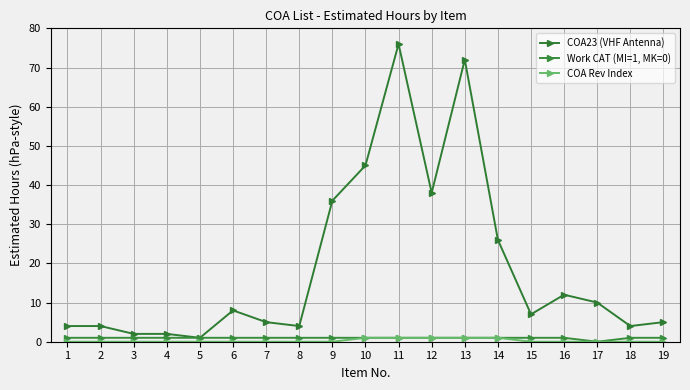

What is the sum of all COA Rev Index values?

5